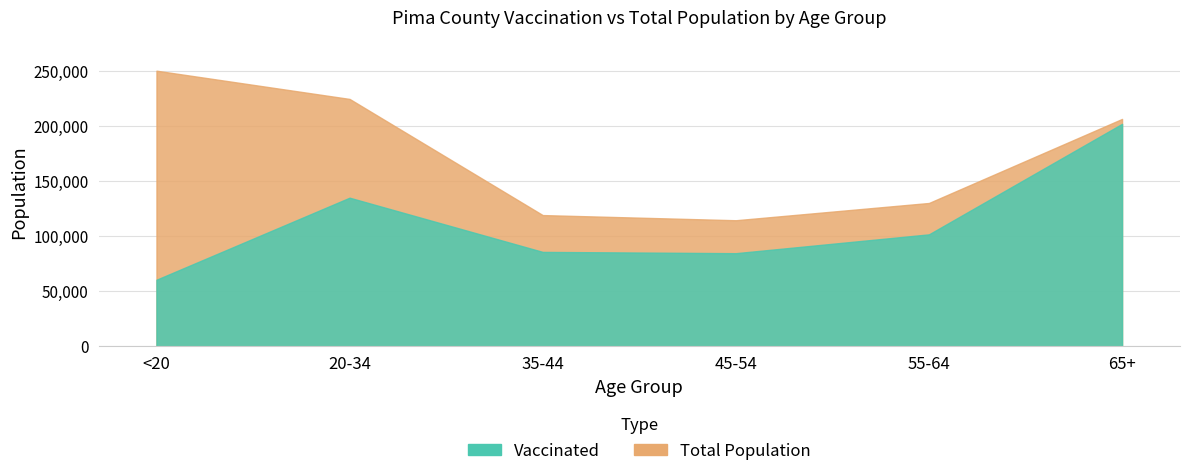

The value of vaccinated_Pima at <20 is 60484. True or false?

True